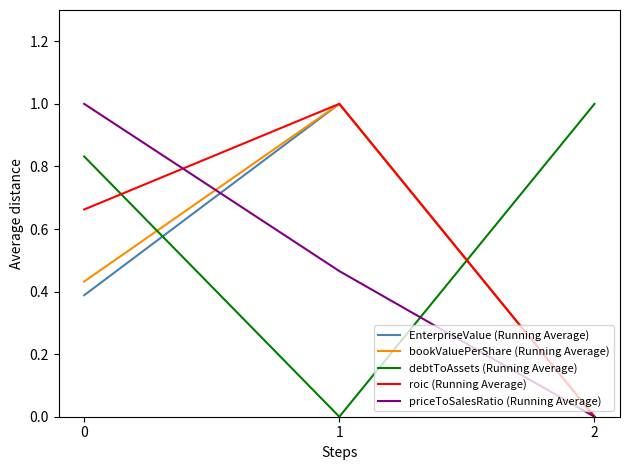

Is it true that bookValuePerShare (Running Average) equals 0.6 at 2?

False